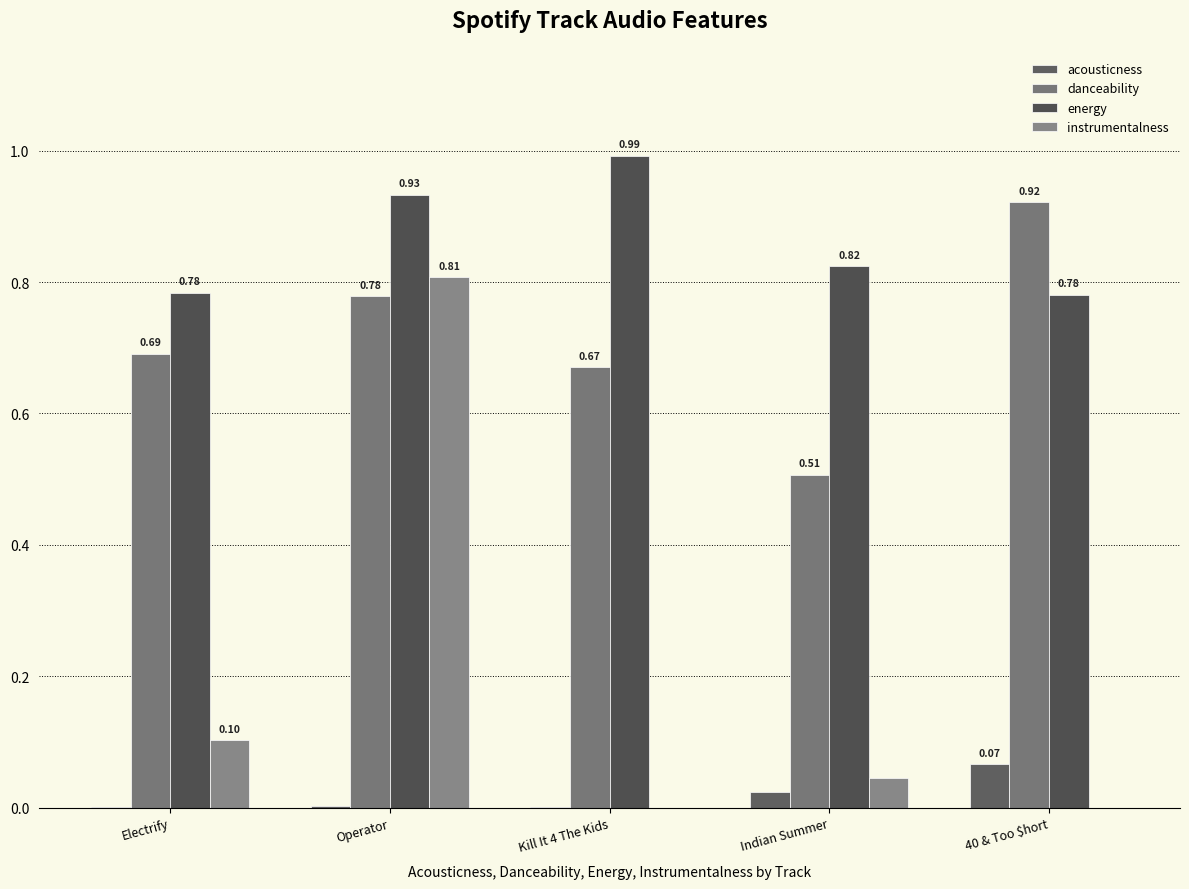

The value of instrumentalness at 40 & Too $hort is -0.3. True or false?

False